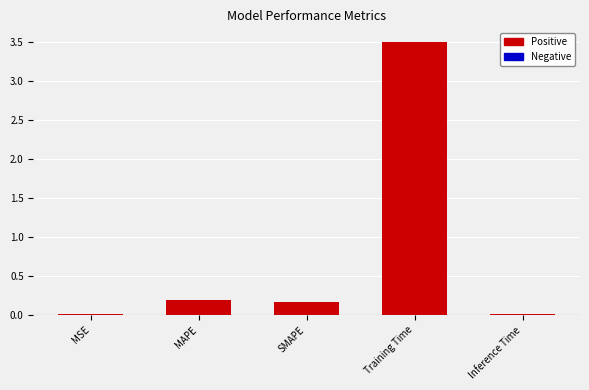

Which label corresponds to the largest value in the chart?

Training Time